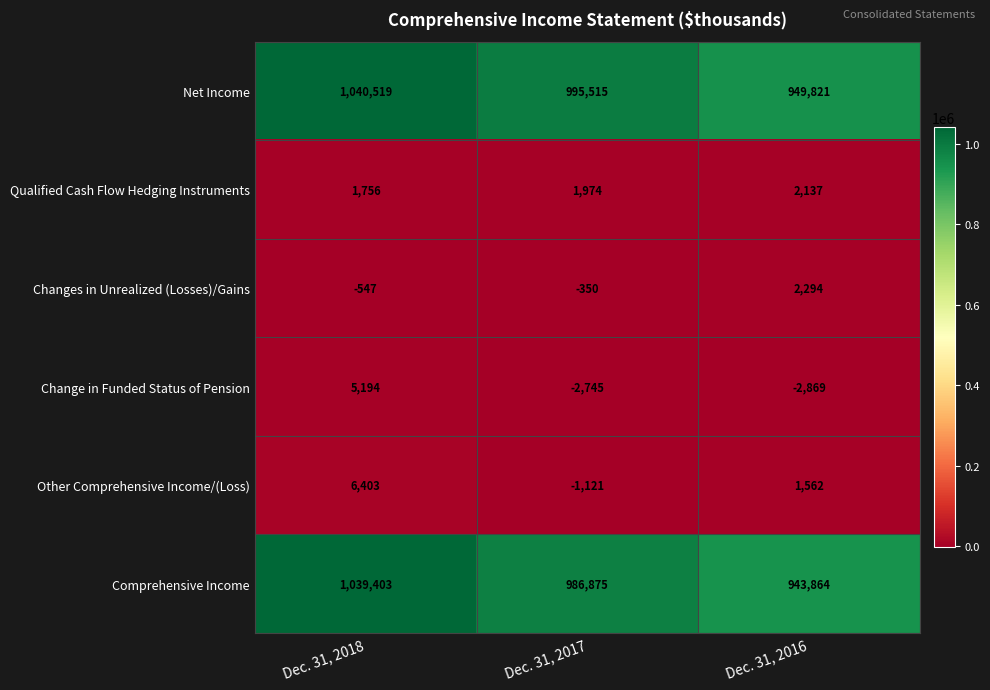

What is the difference between the Change in Funded Status of Pension values at Dec. 31, 2016 and Dec. 31, 2017?

124